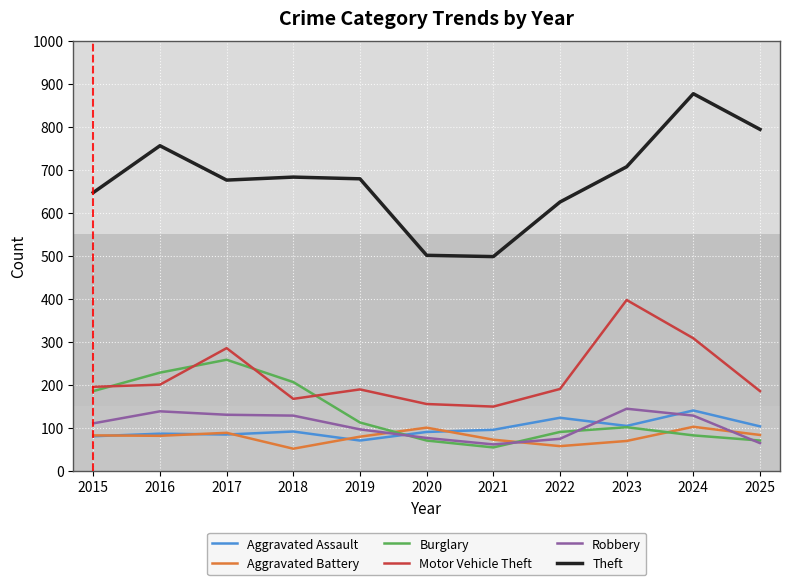

After their last crossing, which series has the higher values: Burglary or Aggravated Battery?

Aggravated Battery